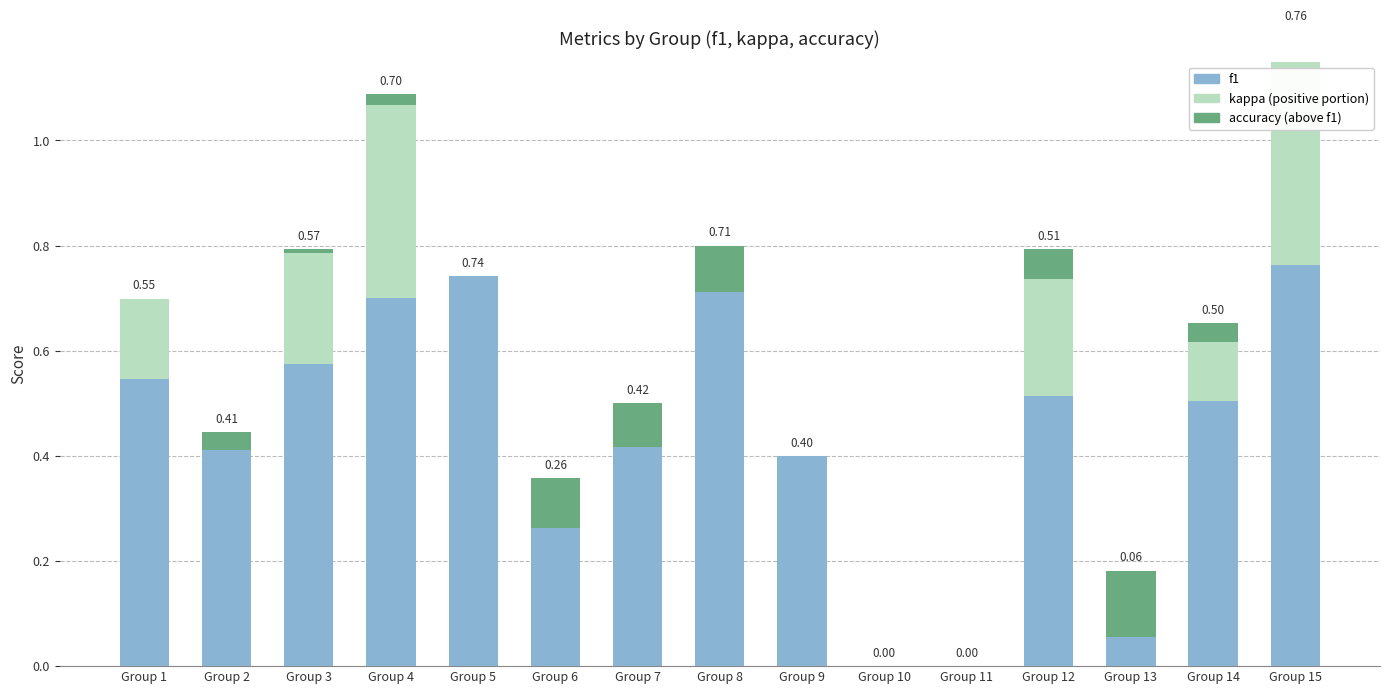

True or false: kappa (positive) has a value of 0.0 at Group 6.

True